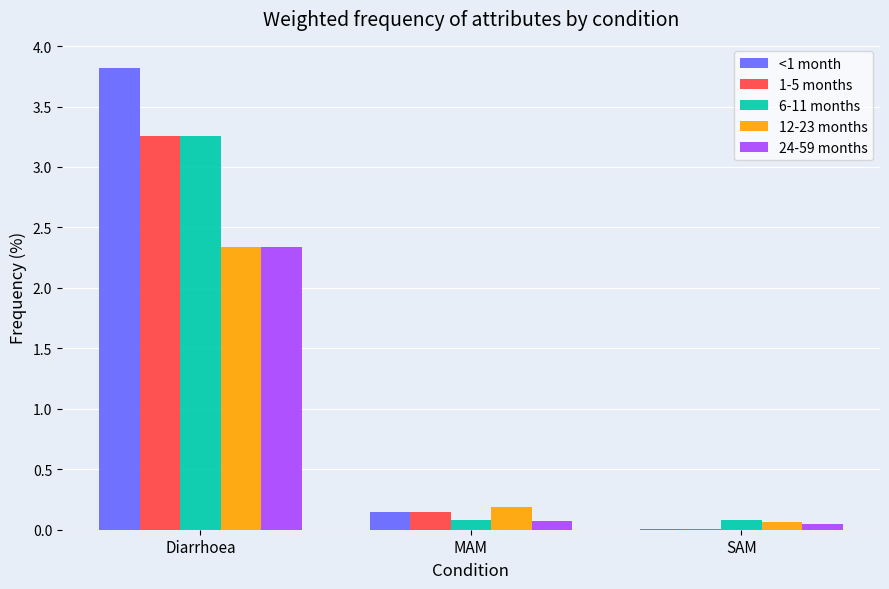

Which series has the largest total across all categories?

<1 month